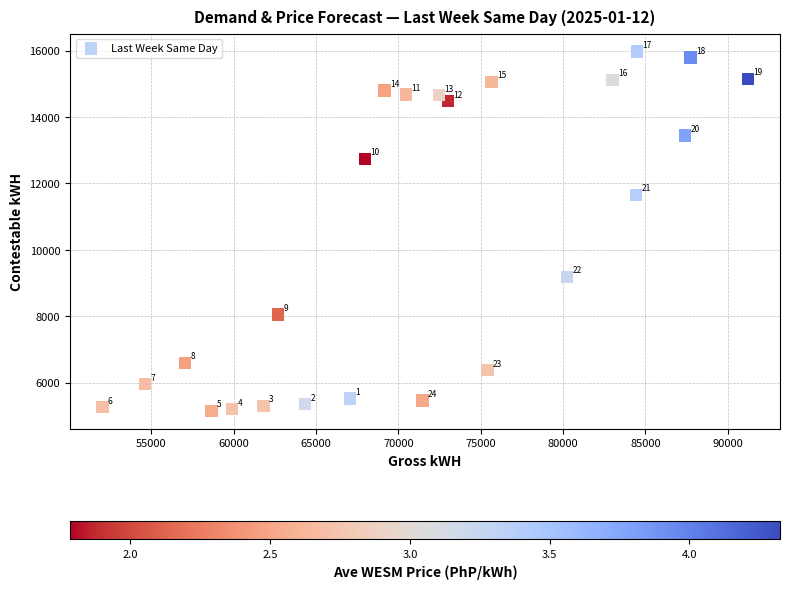

What Y value in the scatter plot is closest to 10560?

11655.4